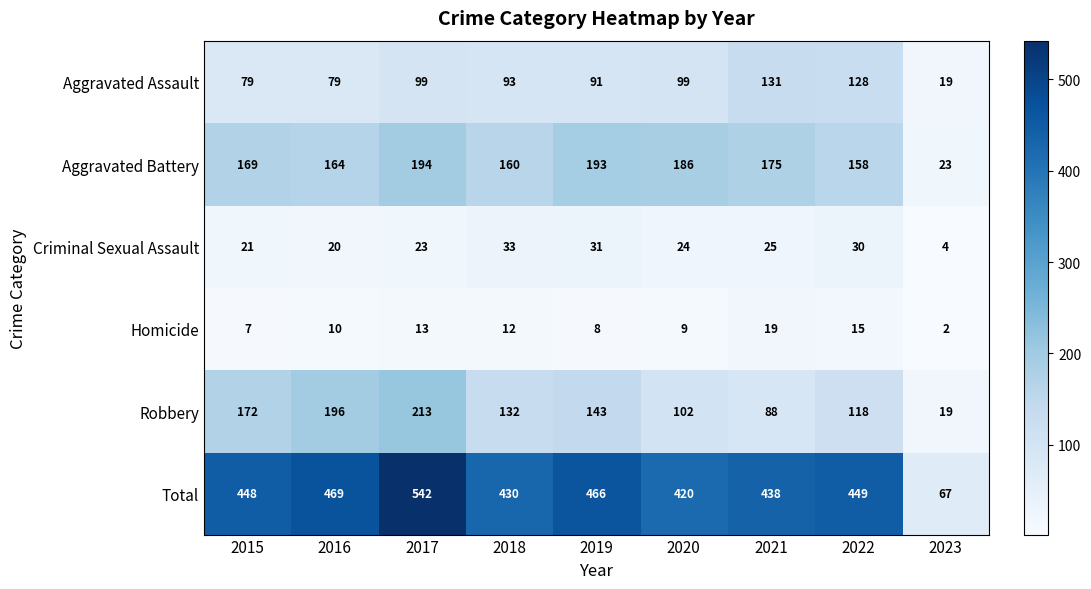

At 2022, list the series in order from smallest to largest.

Homicide, Criminal Sexual Assault, Robbery, Aggravated Assault, Aggravated Battery, Total